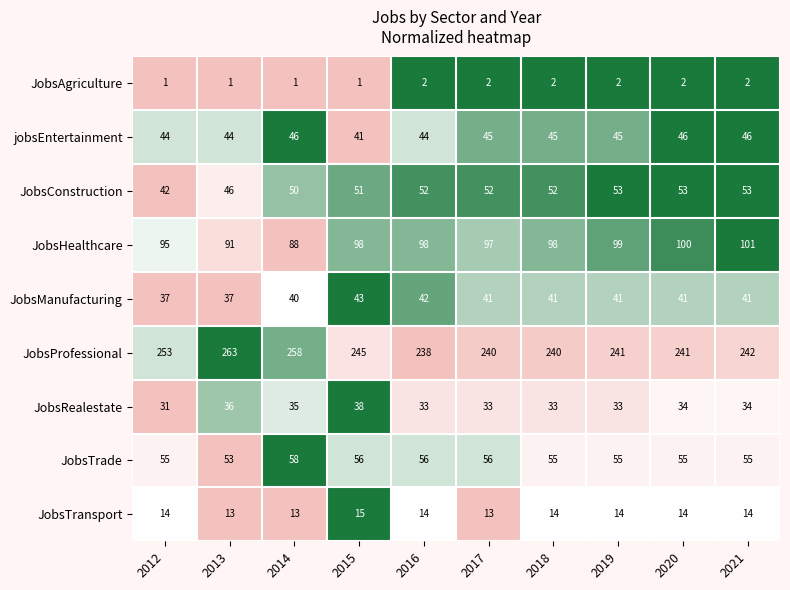

The value of jobsEntertainment at 2019 is 20. True or false?

False